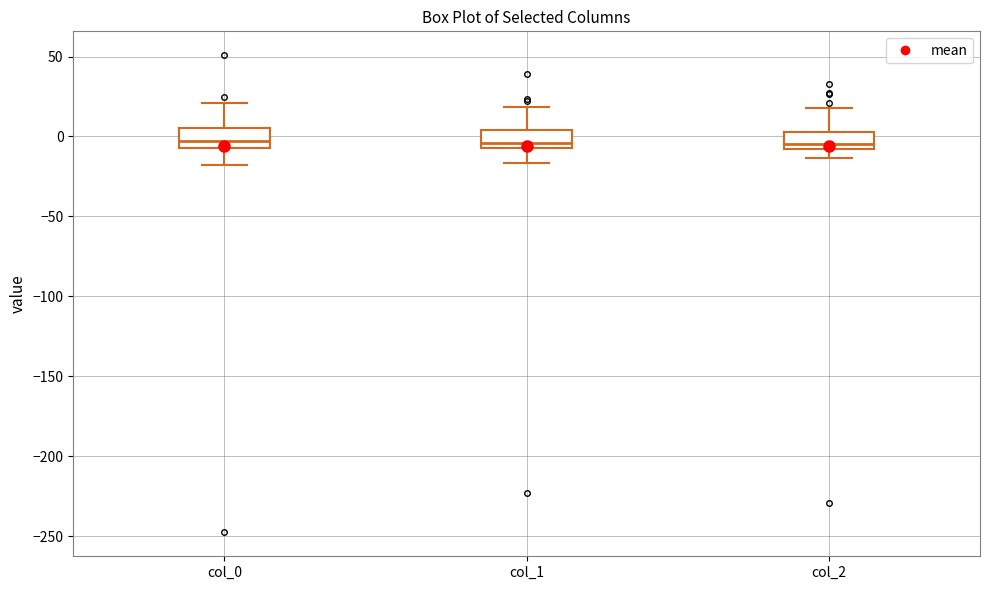

Where does the upper whisker of the box for col_1 end on the y-axis? The values are not printed on the chart, so give them approximately, as read against the axis.

20